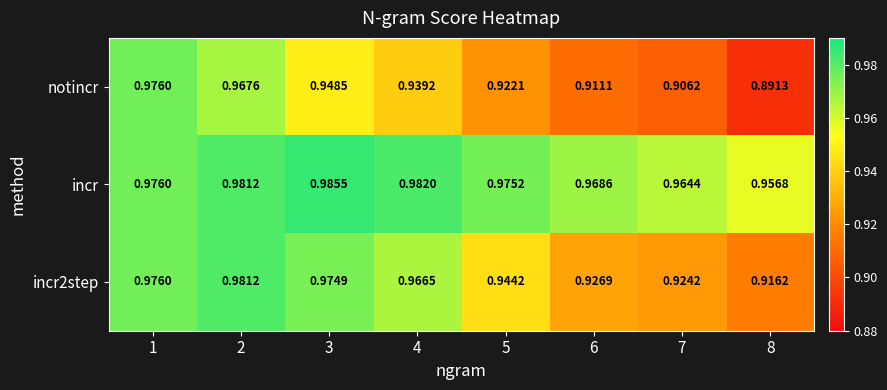

Which series has the largest total across all categories?

incr